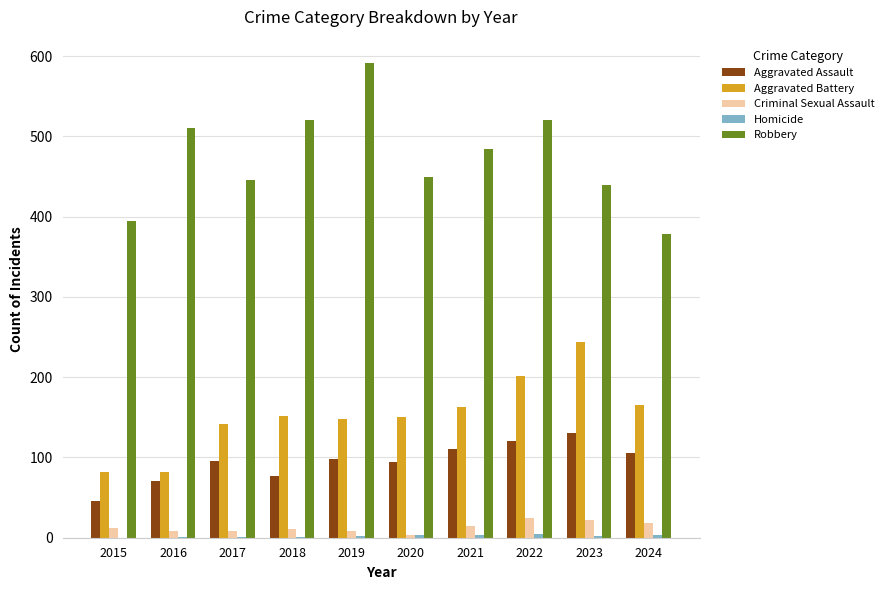

Which series has the largest total across all categories?

Robbery